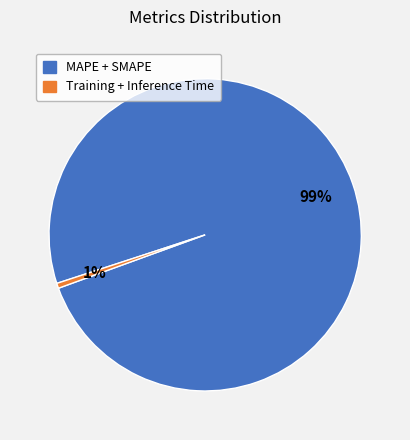

Is there any slice that represents more than half of the pie?

Yes